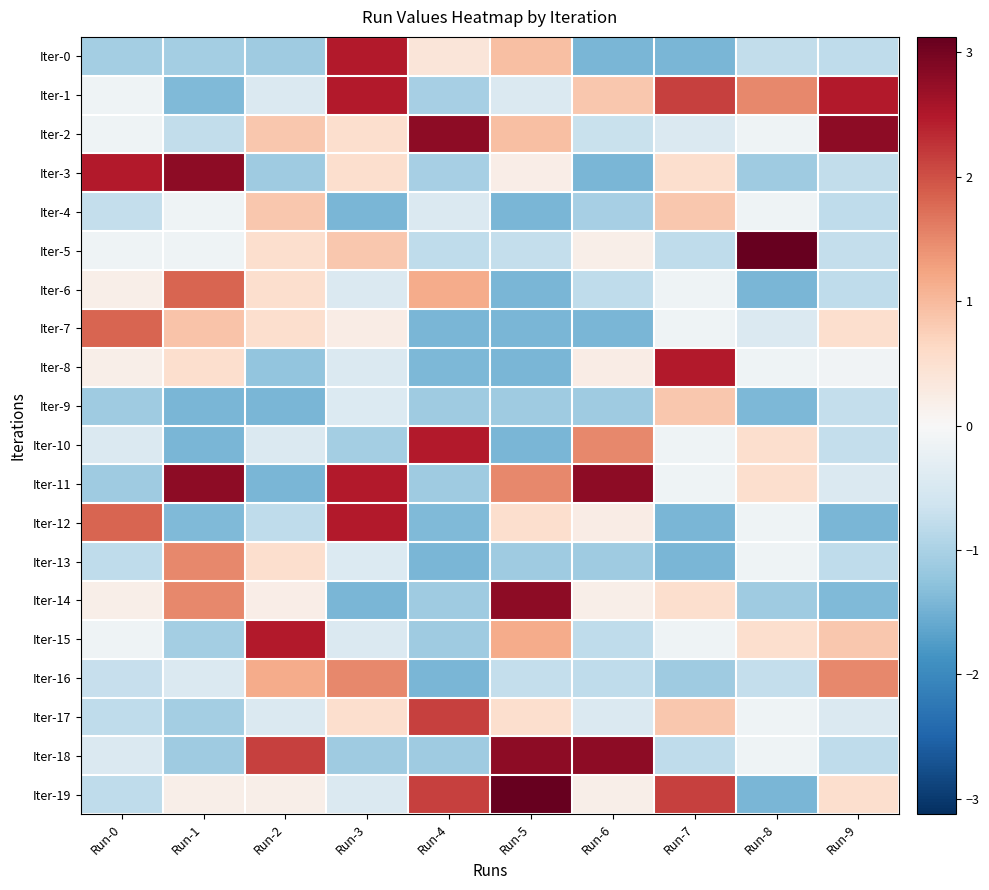

What is the total value across all series at Run-9?

-2.1